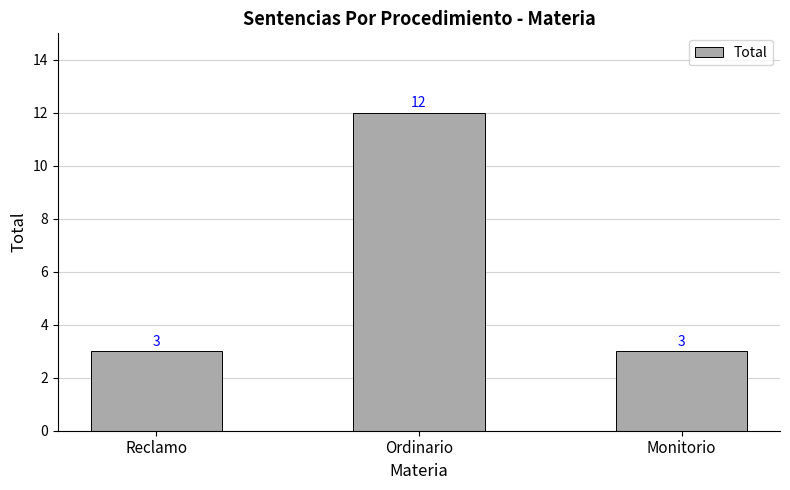

Count the values in the range 3 to 12.

3